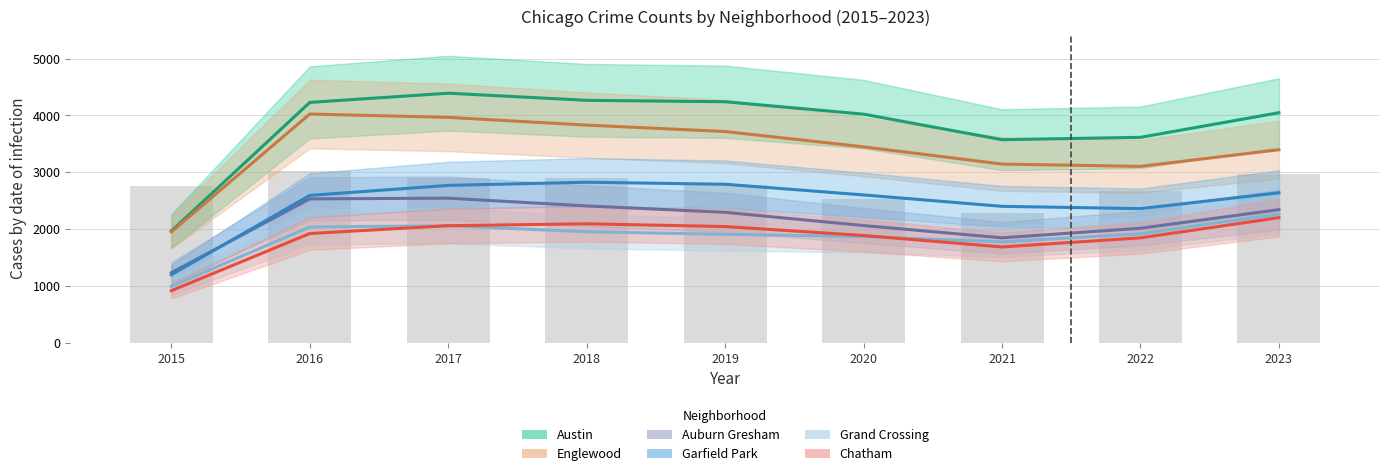

At which label does Garfield Park reach its peak?

2018